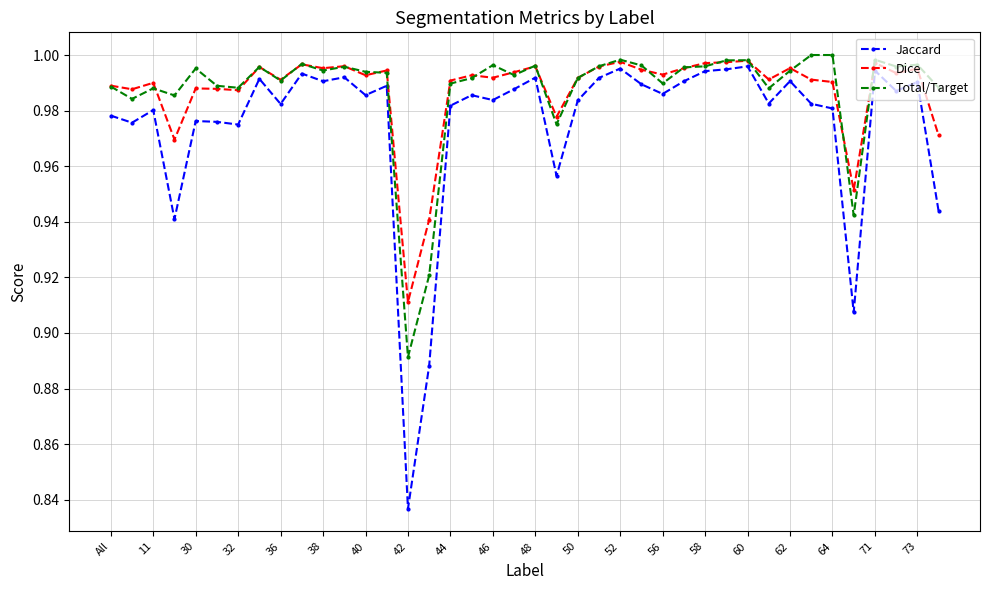

At how many categories does at least one series exceed 0?

40